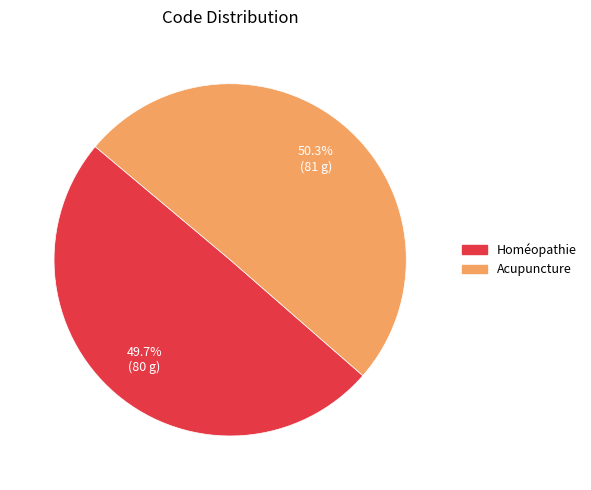

Does any single category account for the majority?

Yes